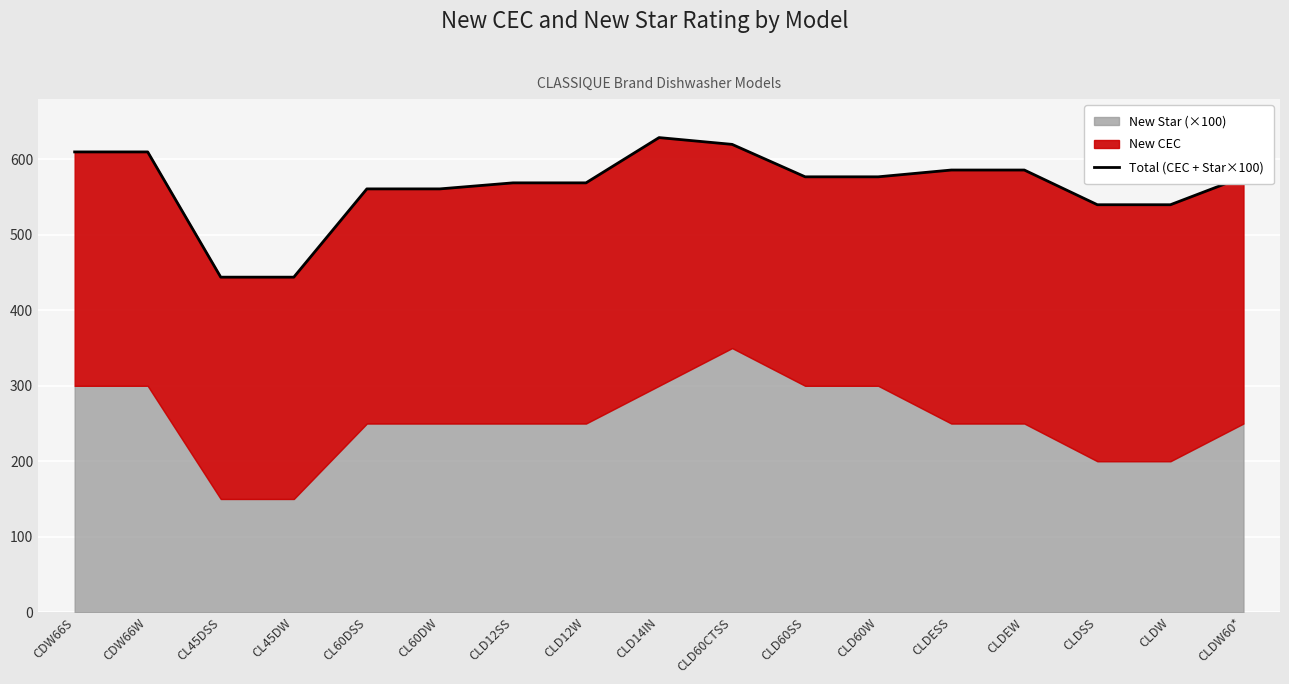

Which label corresponds to the smallest value in the chart?

CL45DSS